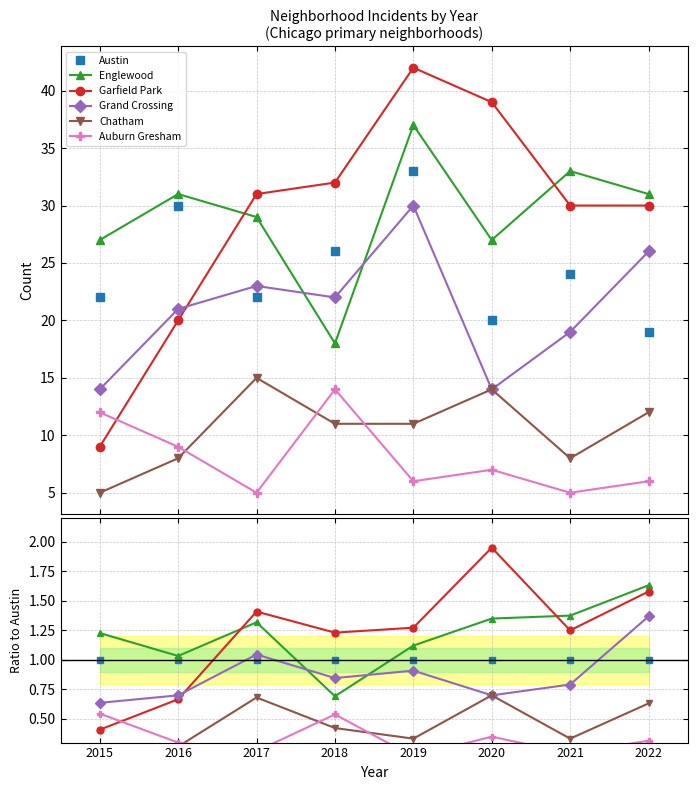

What is the approximate value of Grand Crossing at 2019?

0.9